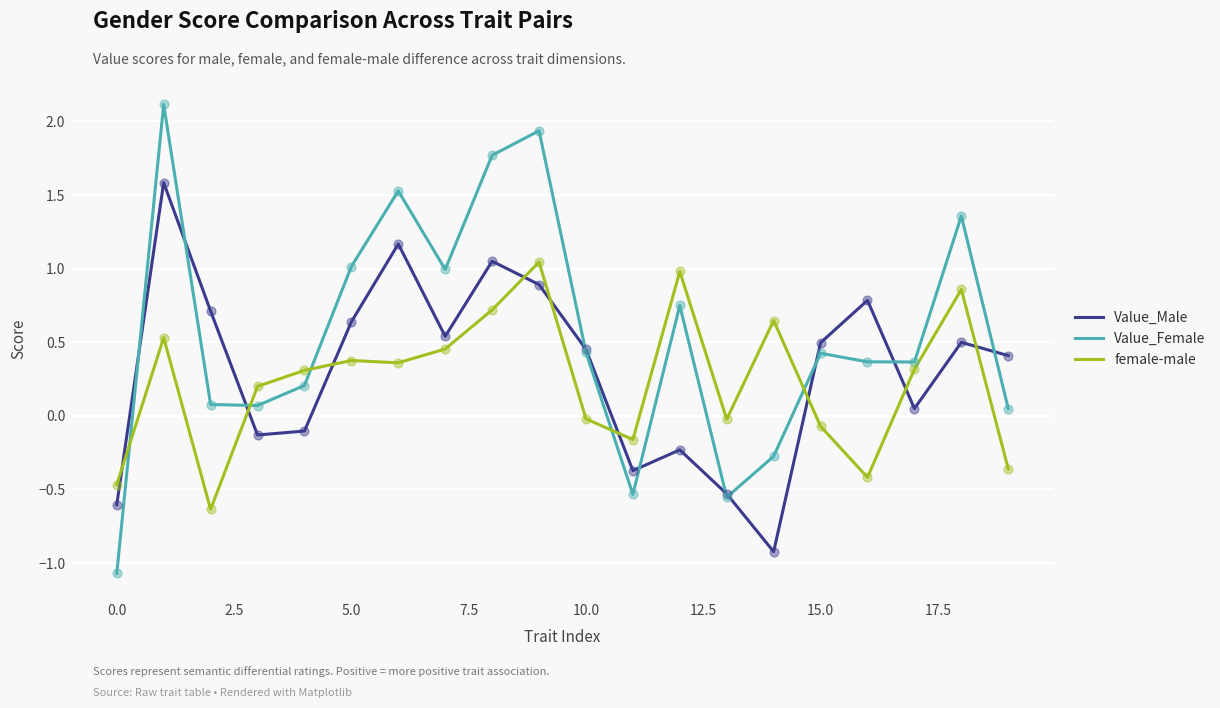

Which series has the widest spread of values?

Value_Female